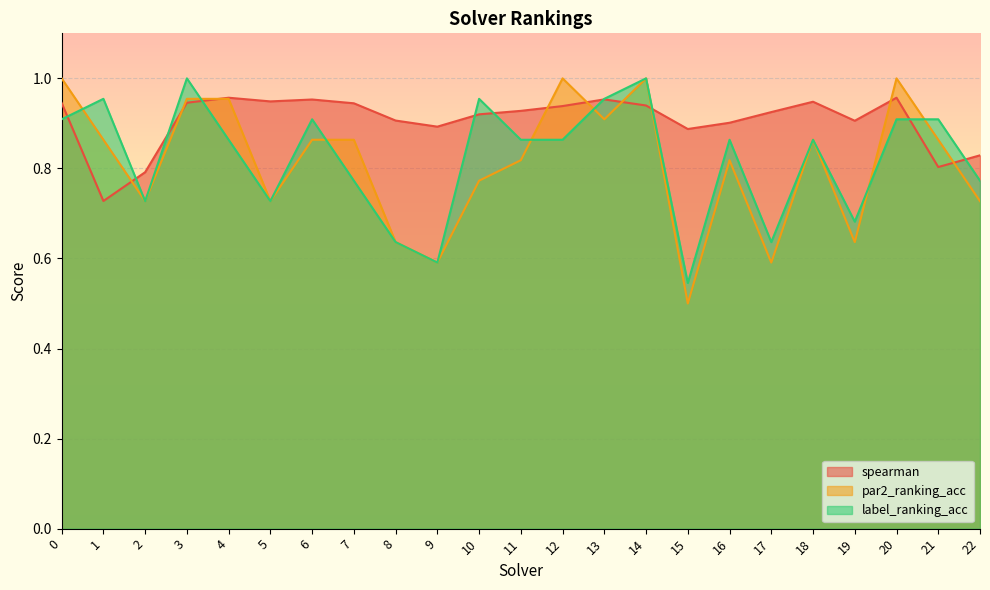

What is the value of the par2_ranking_acc point at the 12th from the left?

0.8